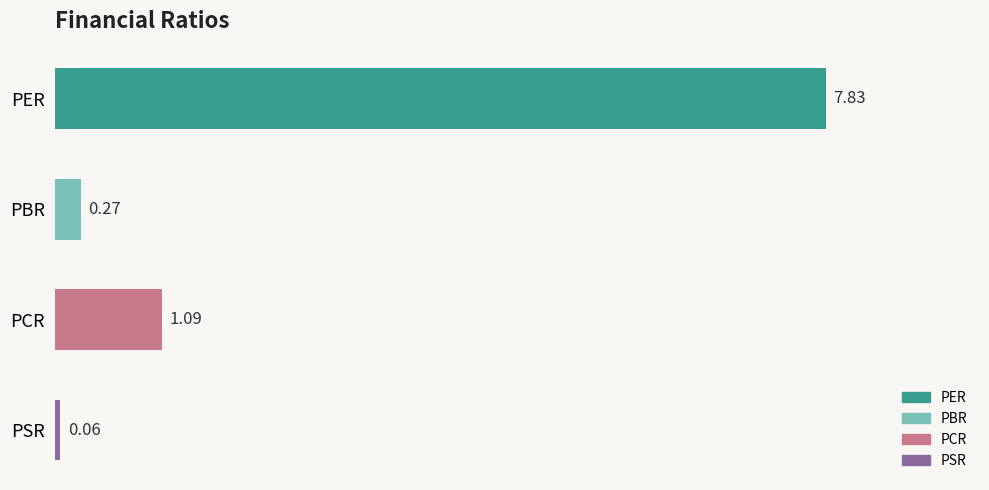

What is the label of the 1st bar from the bottom?

PSR